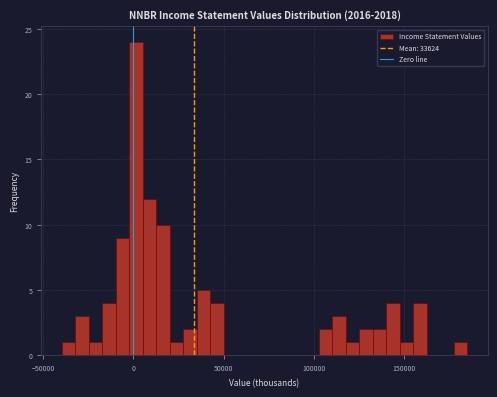

Around what value on the x-axis is the tallest bar? Give the approximate position of its centre, as read against the axis.

0